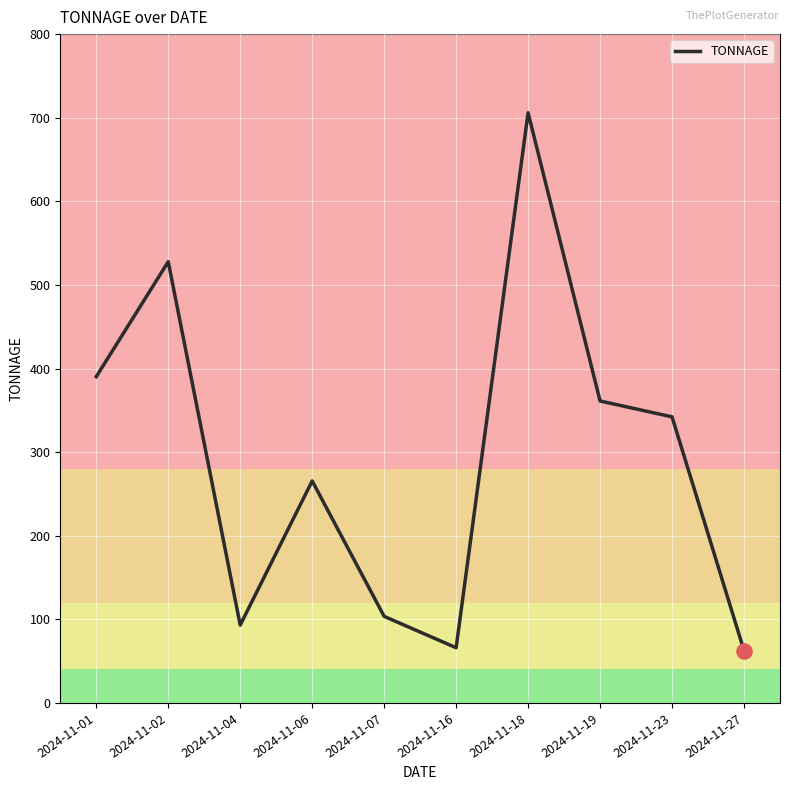

Approximately how many times larger is the value at 2024-11-02 compared to 2024-11-19?

1.5